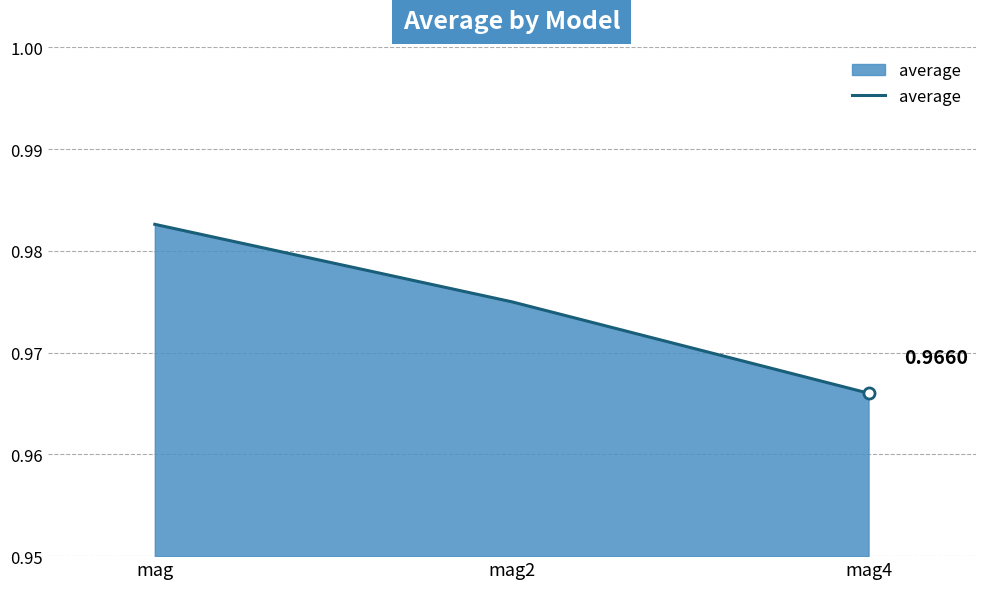

At which category does the chart reach its peak across all series?

mag